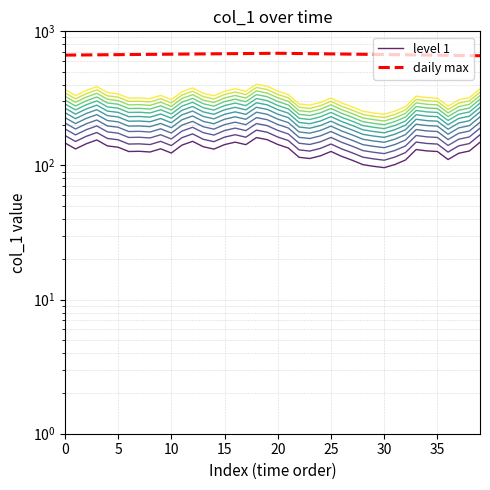

The value of daily max at 25 is 244.5. True or false?

False